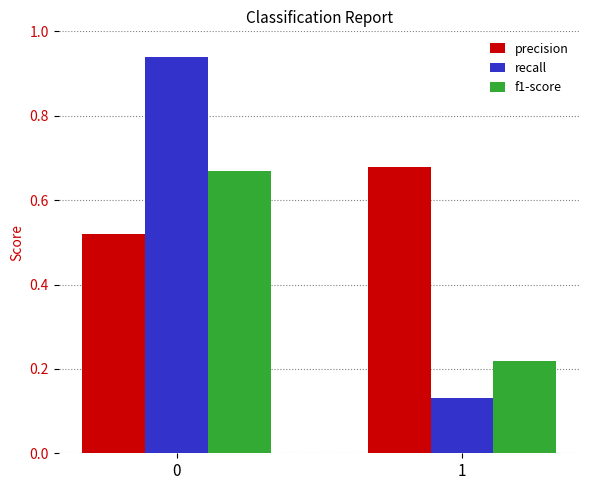

How many bars are there in total?

6